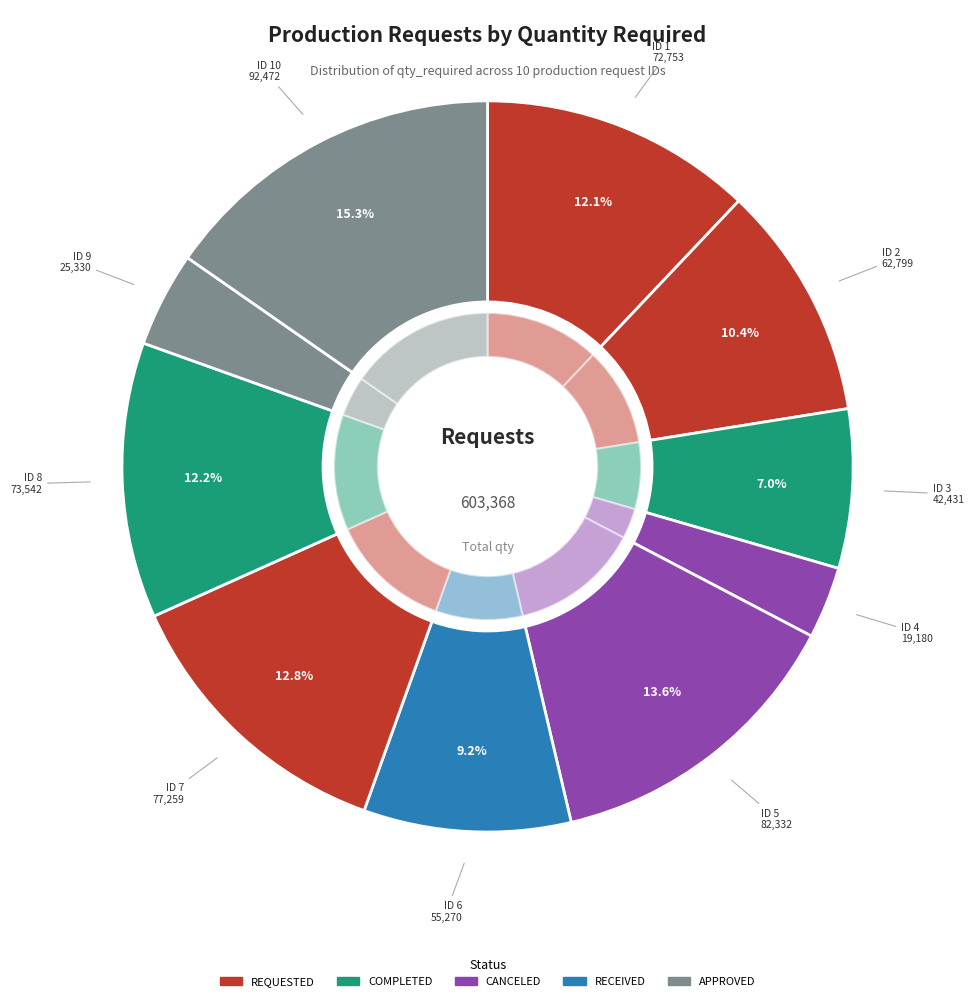

What percentage is the 7 slice, to the nearest percent?

13%